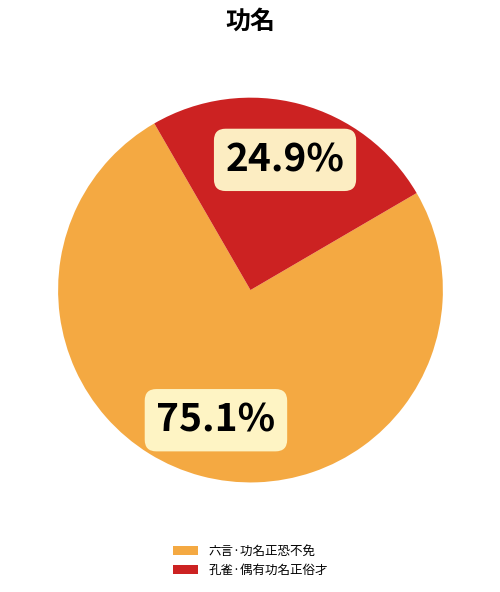

Is there a majority slice in this chart?

Yes